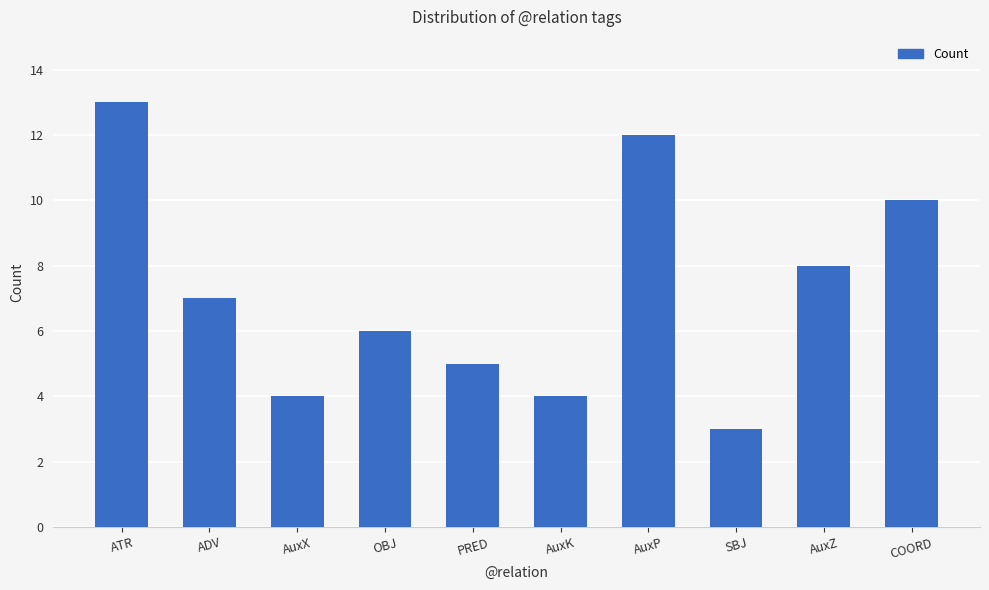

What is the greatest value displayed?

13